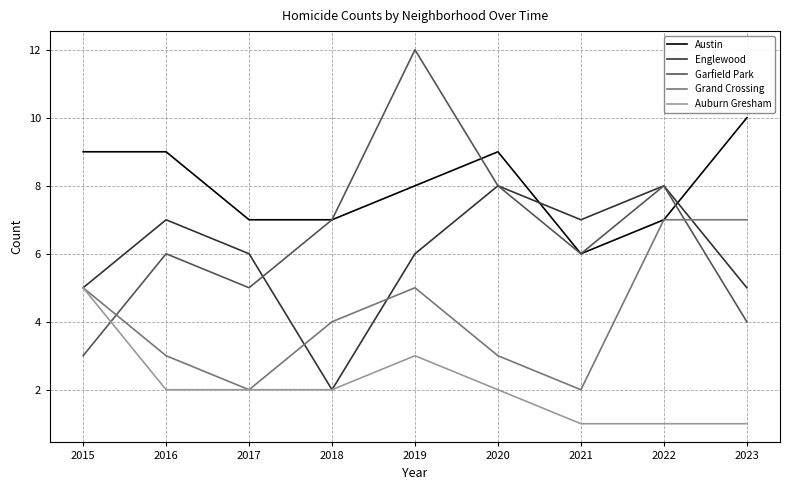

True or false: Garfield Park and Grand Crossing intersect in this chart.

True